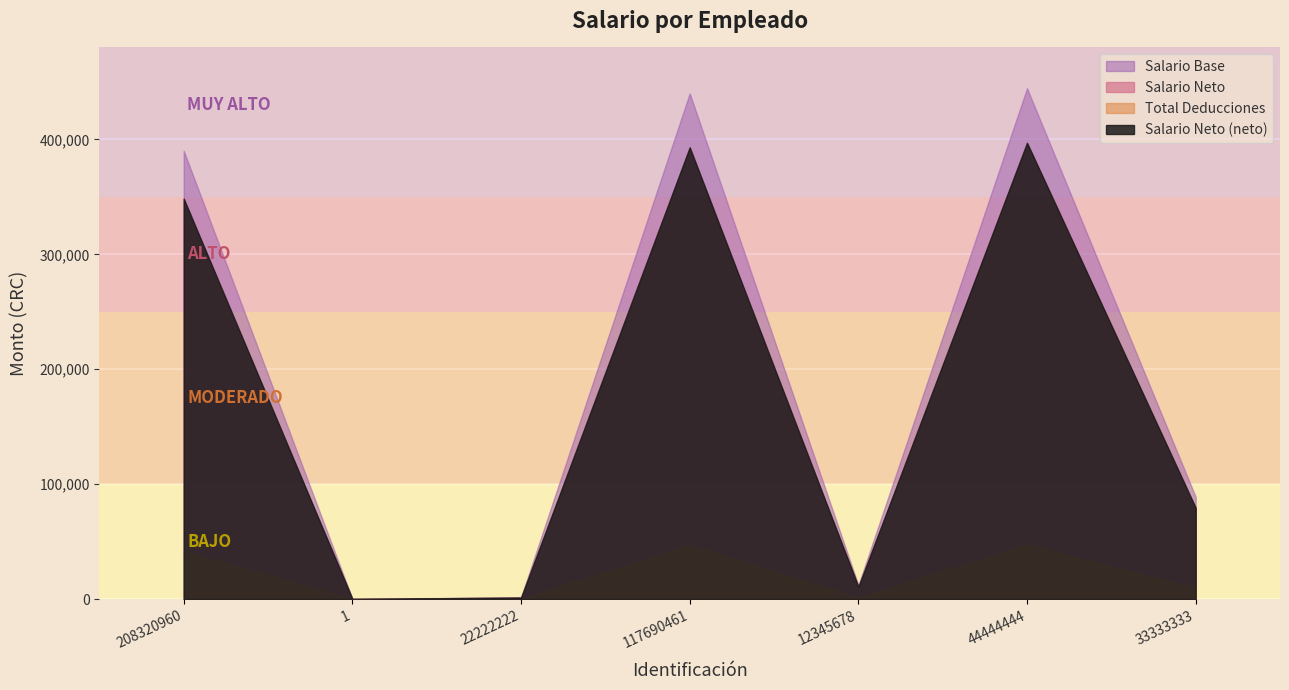

What is the lowest value of the Salario Neto series?

99.2